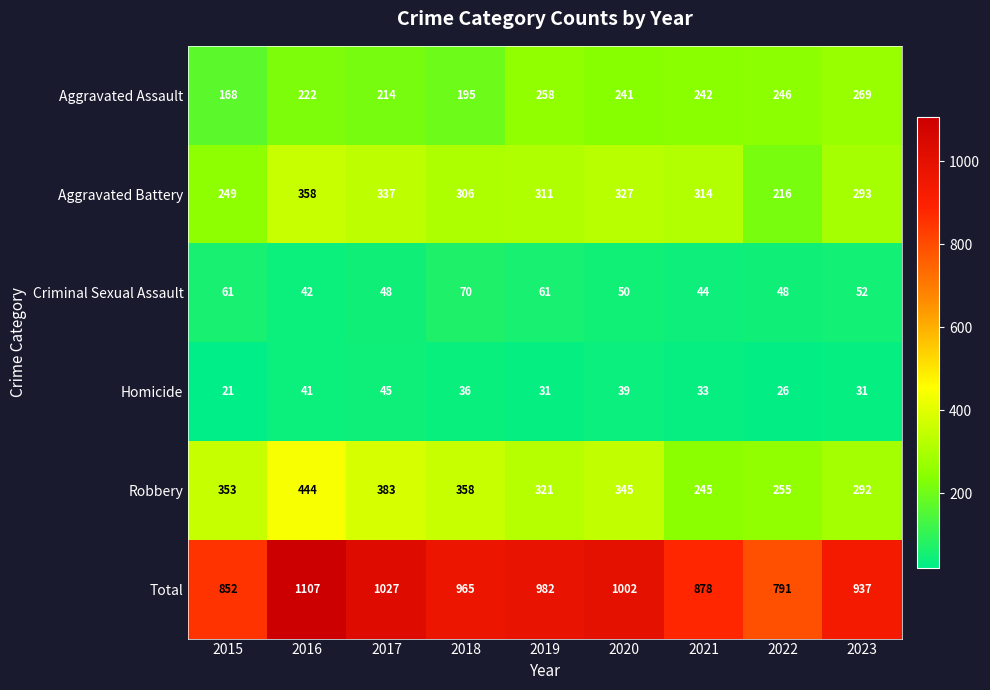

What is the total value across all series at 2019?

1964